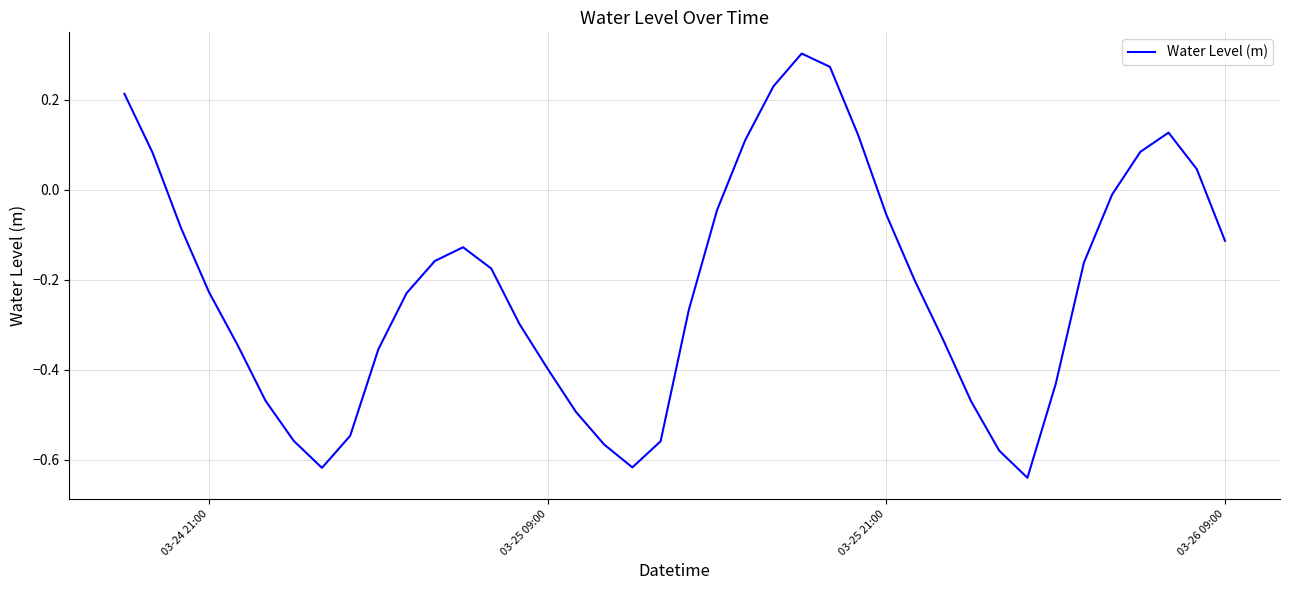

What is the difference between the maximum and minimum values?

0.9